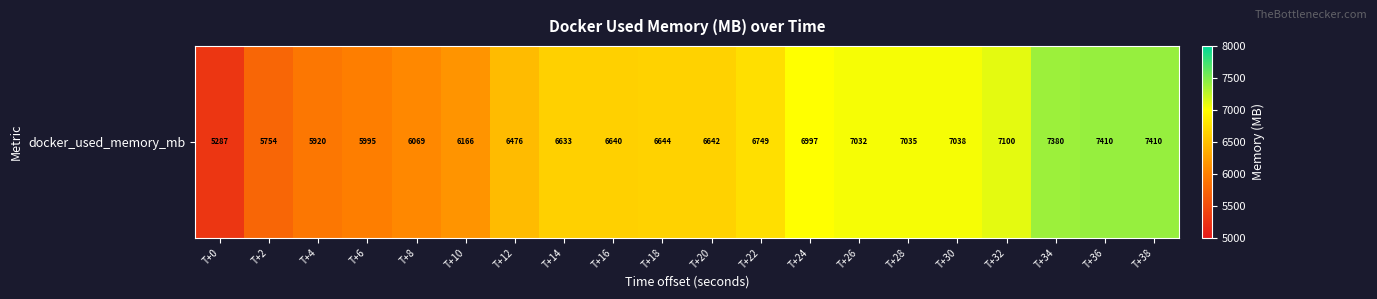

How many series are shown in this chart?

1